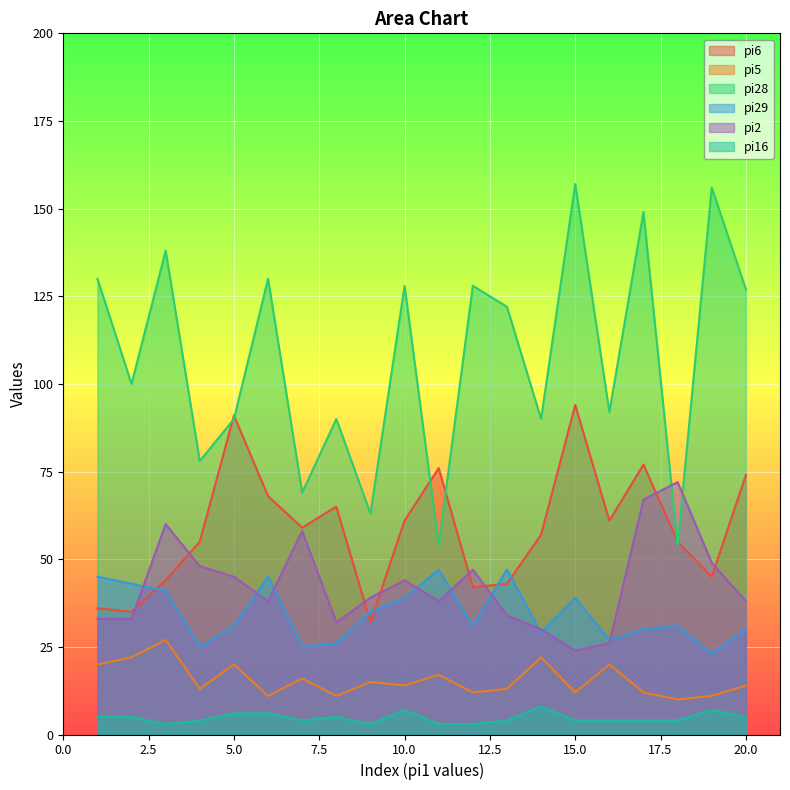

What is the average value of the pi28 series?

107